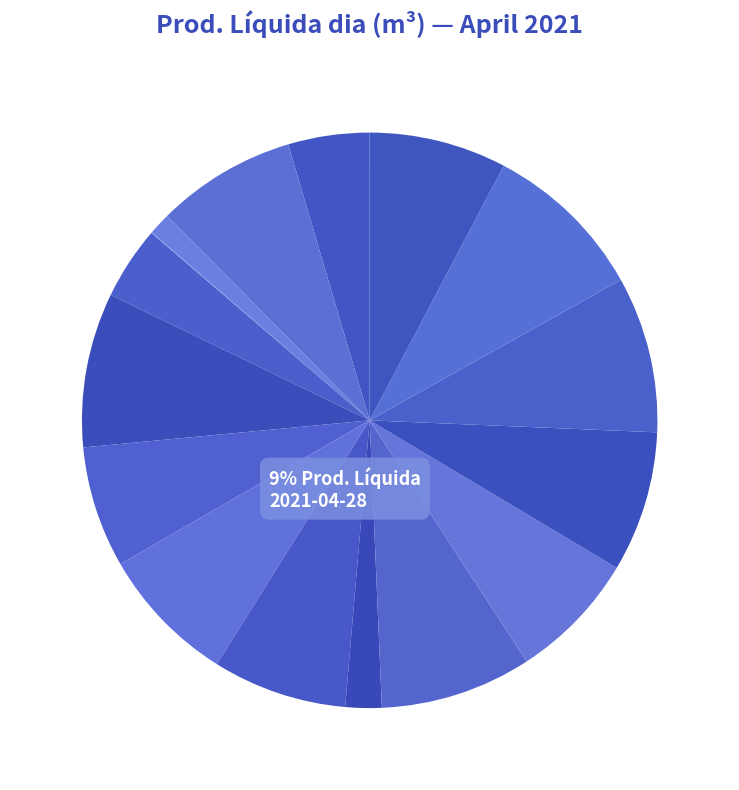

Rank the categories by value from highest to lowest.

2021-04-28, 2021-04-26, 2021-04-07, 2021-04-20, 2021-04-22, 2021-04-02, 2021-04-13, 2021-04-29, 2021-04-14, 2021-04-21, 2021-04-08, 2021-04-01, 2021-04-06, 2021-04-15, 2021-04-03, 2021-04-04, 2021-04-30, 2021-04-05